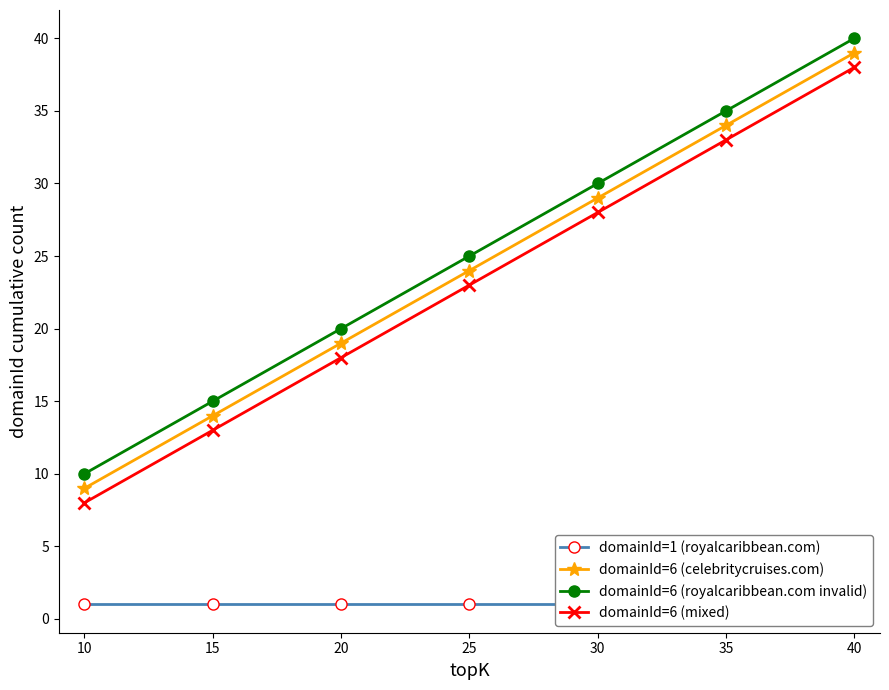

Where is domainId=6 (royalcaribbean.com invalid) nearest to the value 25?

25